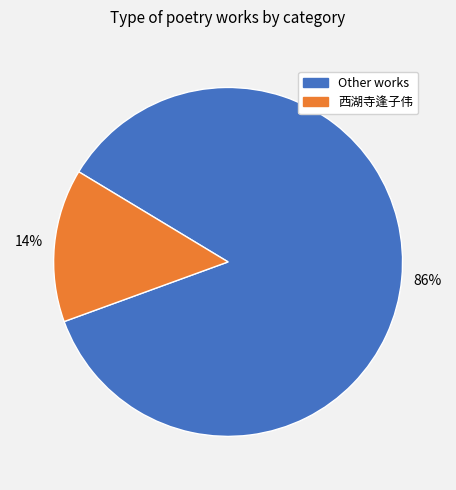

Is there any slice that represents more than half of the pie?

Yes